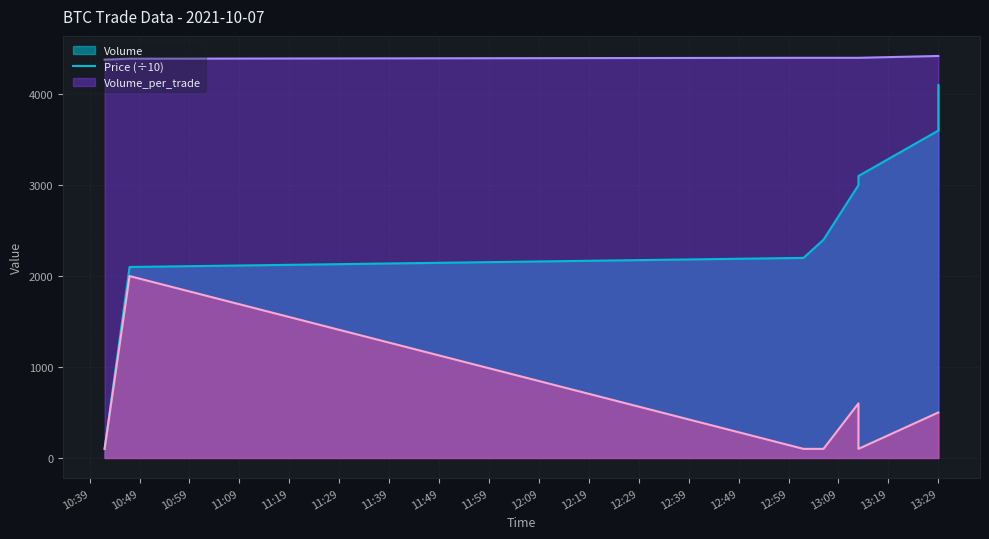

True or false: Volume and Volume_per_trade intersect in this chart.

False